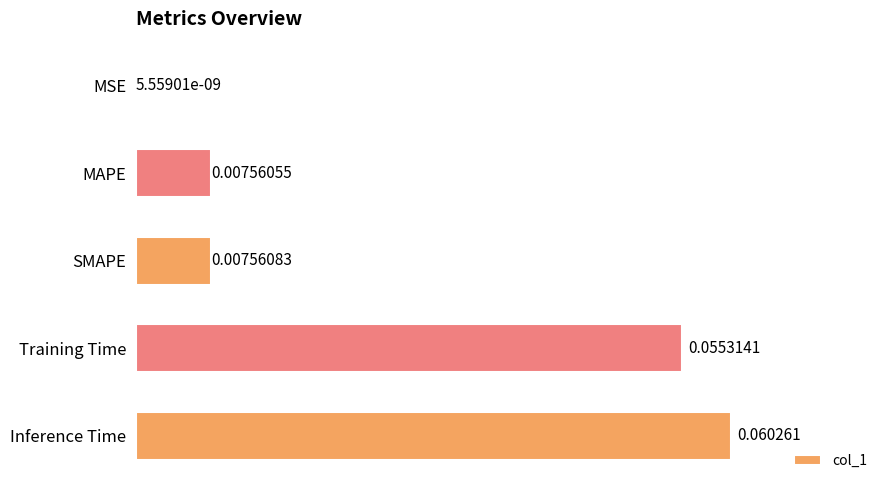

Which category has the highest value across all series?

Inference Time